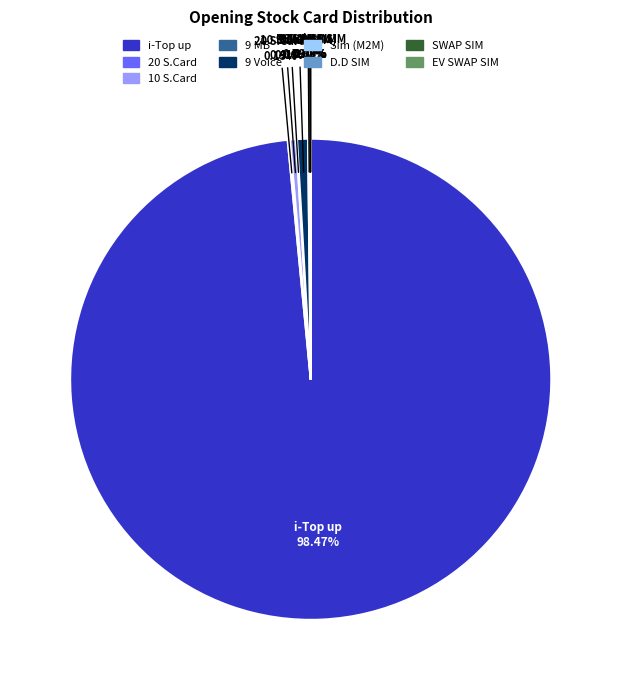

Does any single category account for the majority?

Yes